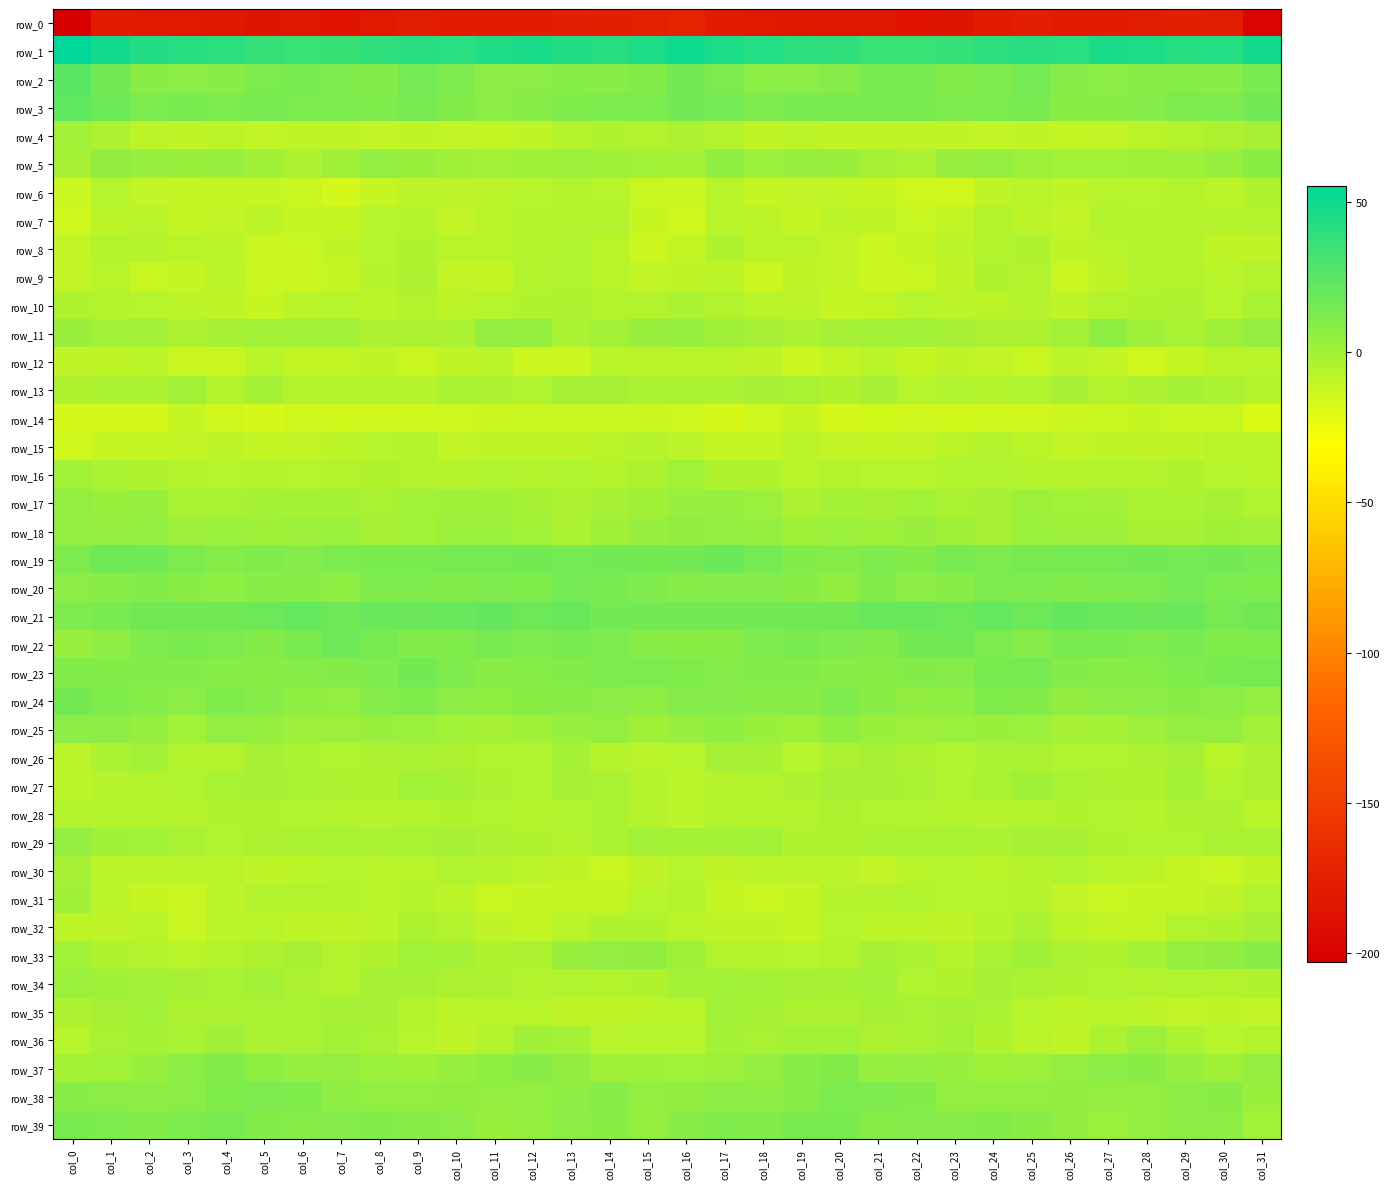

At col_21, list the series in order from largest to smallest.

row_1, row_21, row_2, row_3, row_38, row_19, row_22, row_20, row_39, row_24, row_23, row_37, row_25, row_18, row_11, row_34, row_5, row_26, row_35, row_17, row_27, row_13, row_33, row_29, row_36, row_28, row_31, row_16, row_12, row_32, row_7, row_4, row_30, row_10, row_15, row_6, row_8, row_9, row_14, row_0